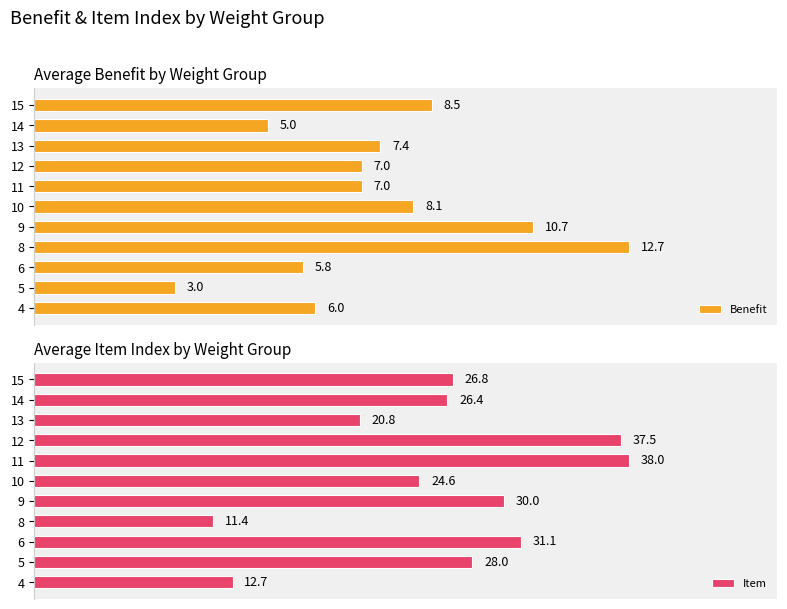

Does the chart contain stacked bars?

No